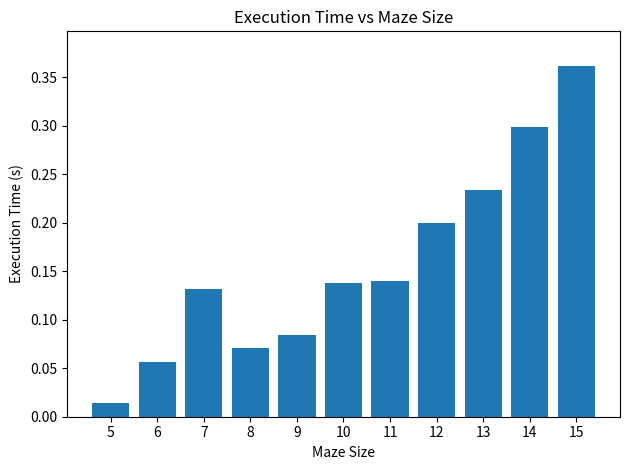

What is the change in value from 6 to 13?

+0.2